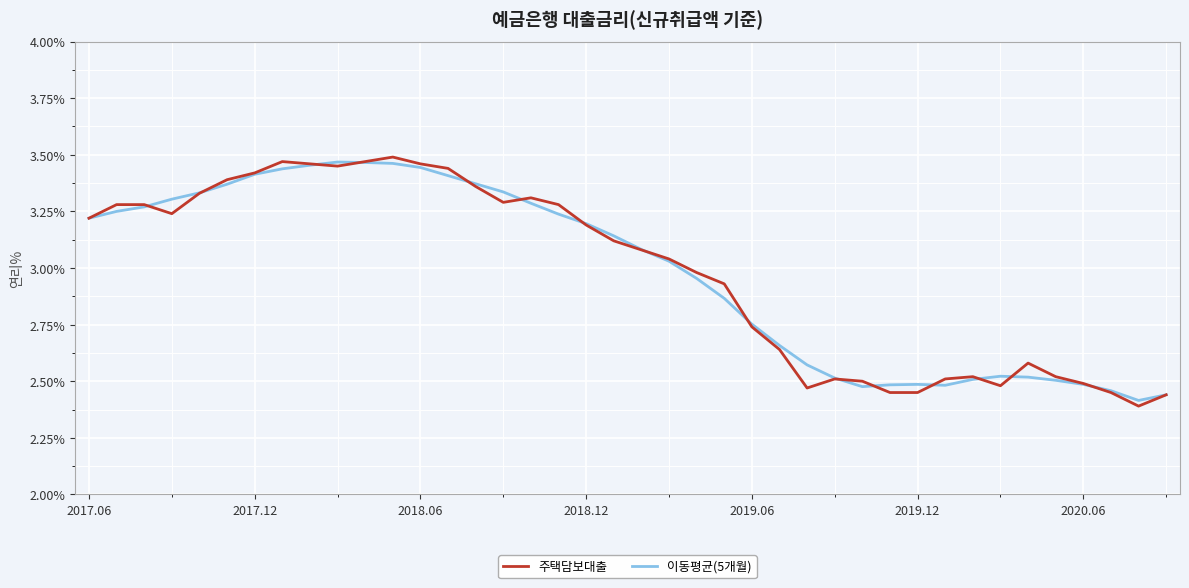

Which series has the largest range (max minus min)?

주택담보대출